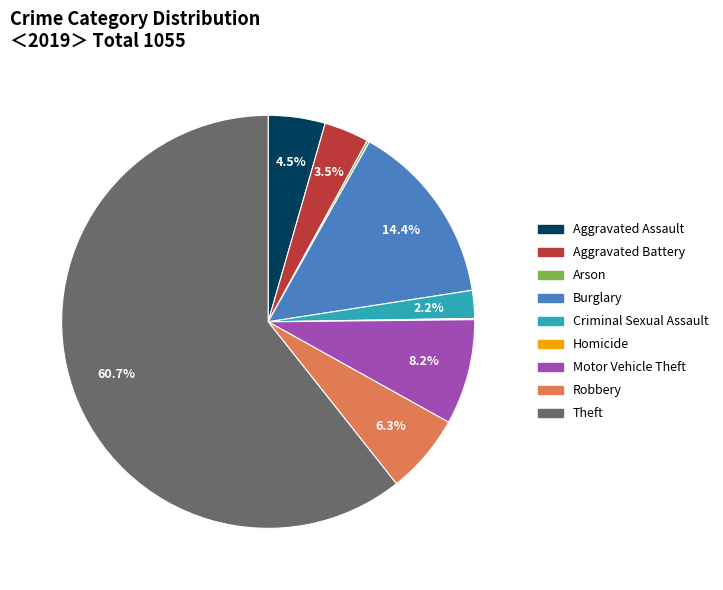

Which has a higher value, Aggravated Assault or Aggravated Battery?

Aggravated Assault